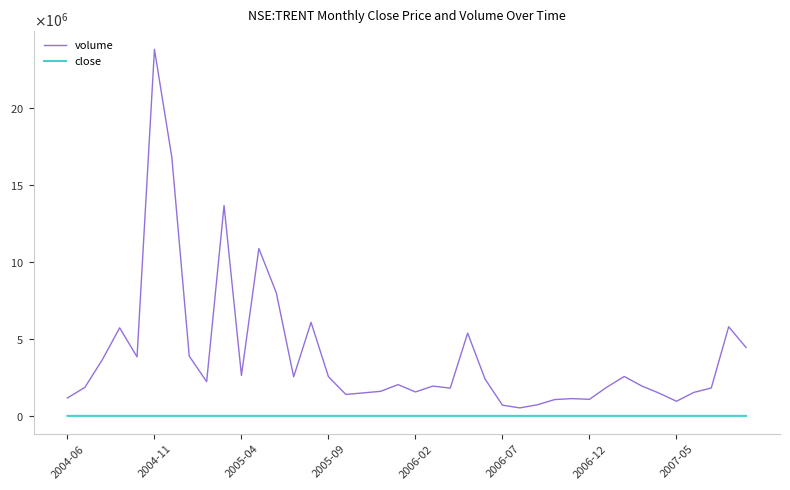

At which label does volume reach its peak?

2004-11